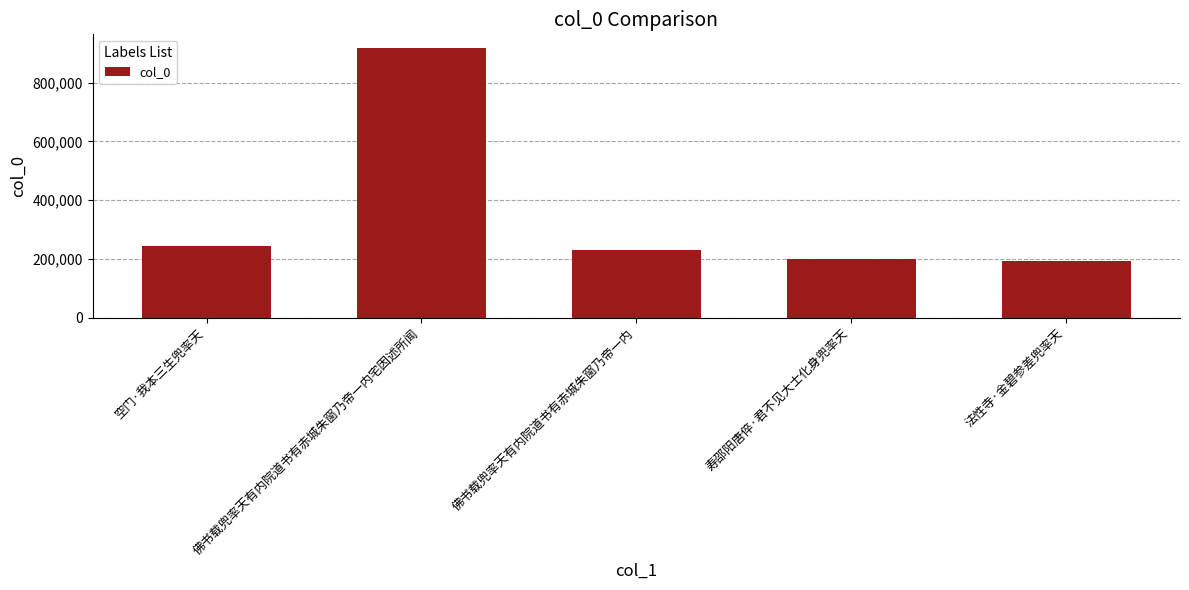

Approximately how many times larger is the value at 法性寺·金碧参差兜率天 compared to 佛书载兜率天有内院道书有赤城朱窗乃帝一内?

0.8